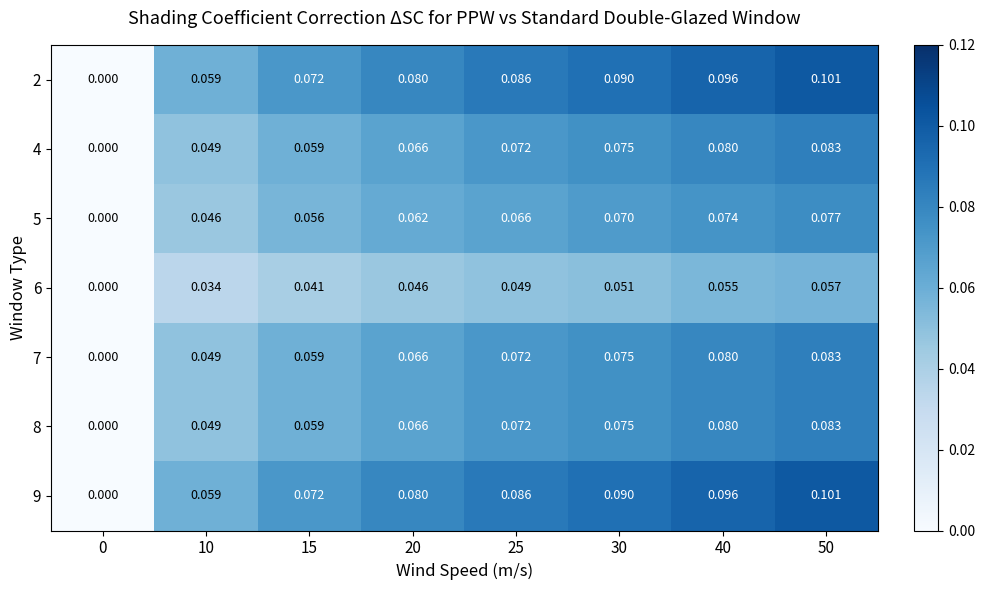

Is the value of 9 at 30 greater than the value of 2 at 25?

Yes